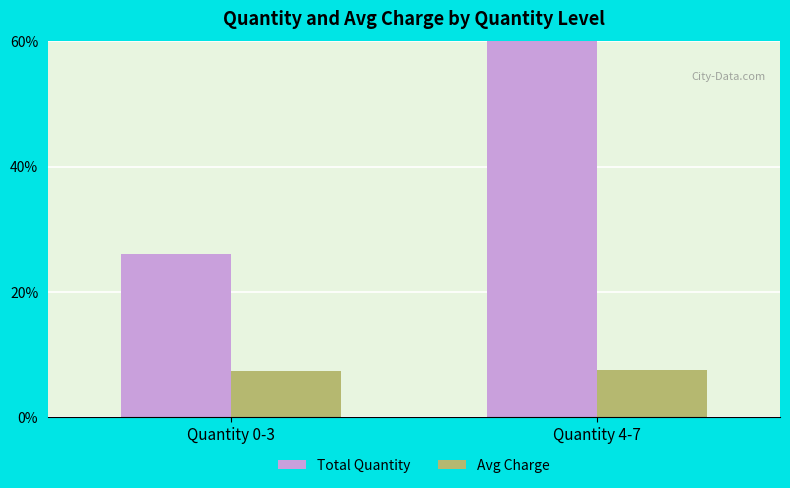

What is the difference between the highest and lowest values at Quantity 4-7?

105.4